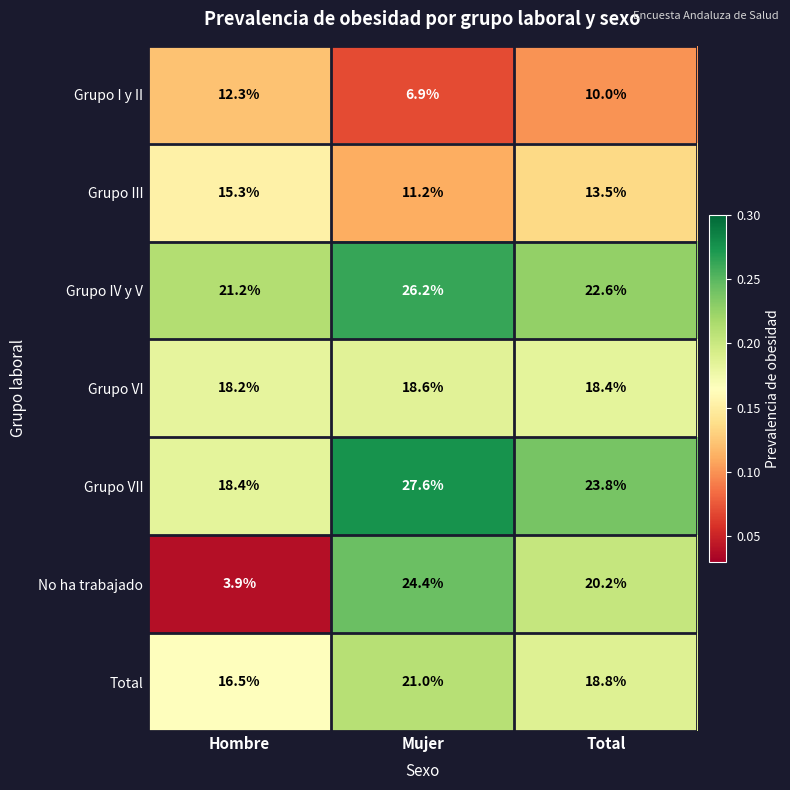

Reading left to right, what are all the values shown in this chart?

Grupo I y II: 12.3	6.9	10.0
Grupo III: 15.3	11.2	13.5
Grupo IV y V: 21.2	26.2	22.6
Grupo VI: 18.2	18.6	18.4
Grupo VII: 18.4	27.6	23.8
No ha trabajado: 3.9	24.4	20.2
Total: 16.5	21.0	18.8